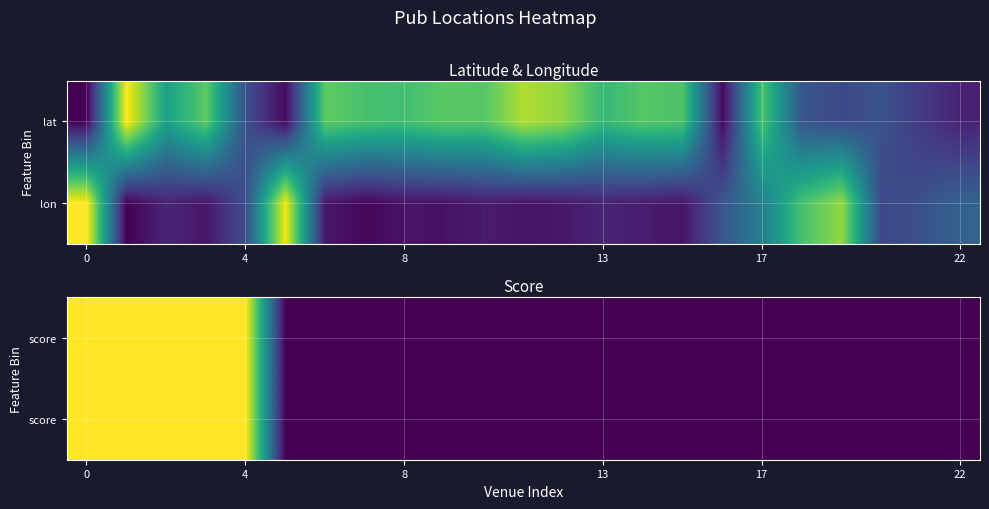

How many categories are shown in the chart?

23